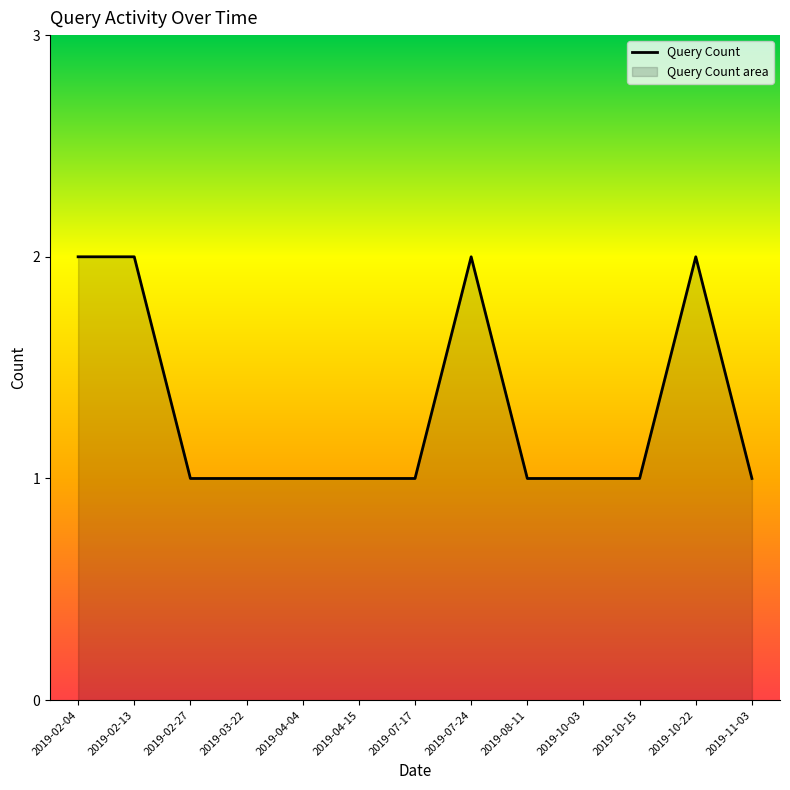

What is the difference between the maximum and minimum values?

1